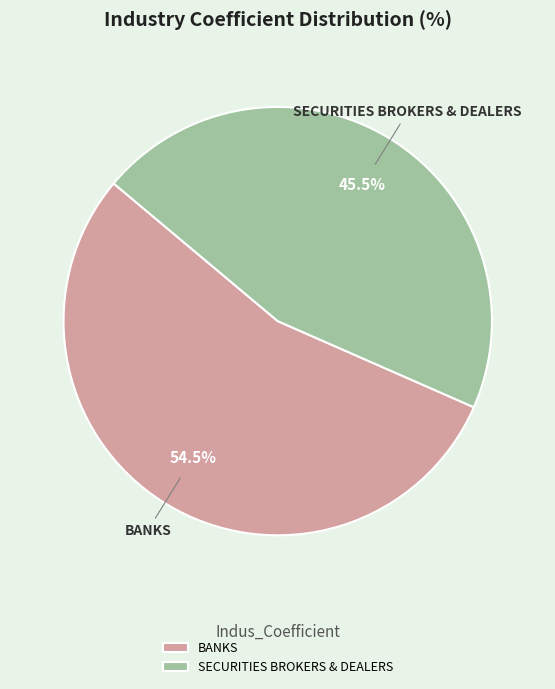

Rank the categories by value from lowest to highest.

SECURITIES BROKERS & DEALERS, BANKS